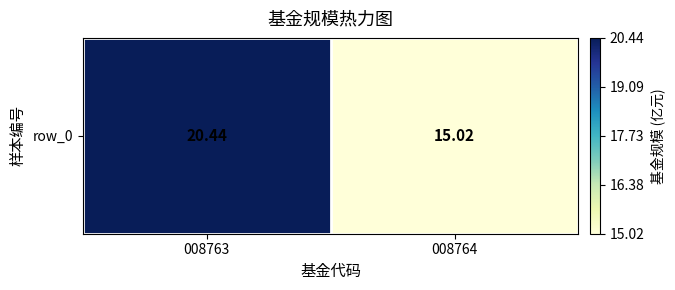

The value at 008763 is 27.7. True or false?

False